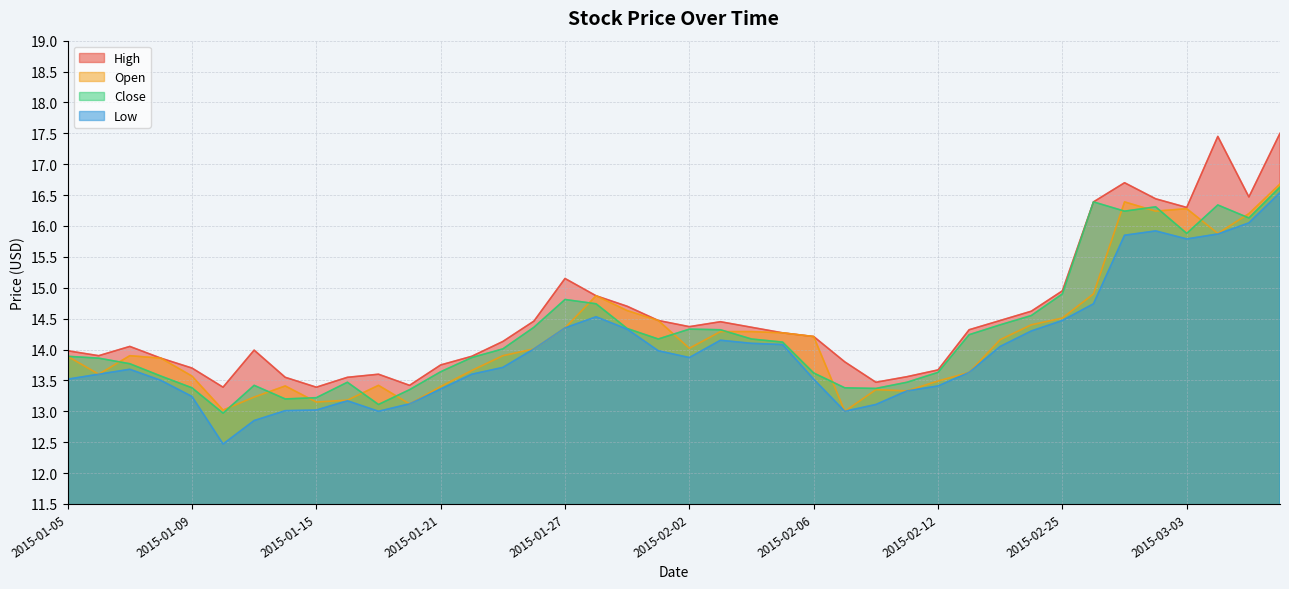

How many values in the close series are below 14?

19